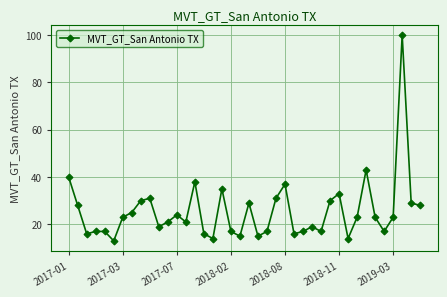

How many lines are shown in the chart?

1